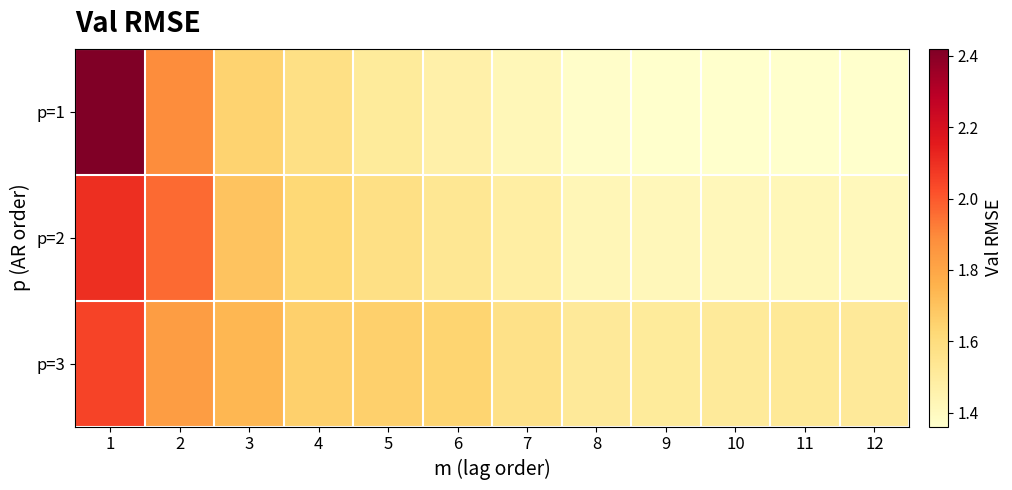

At which category is the sum across all series the highest?

1